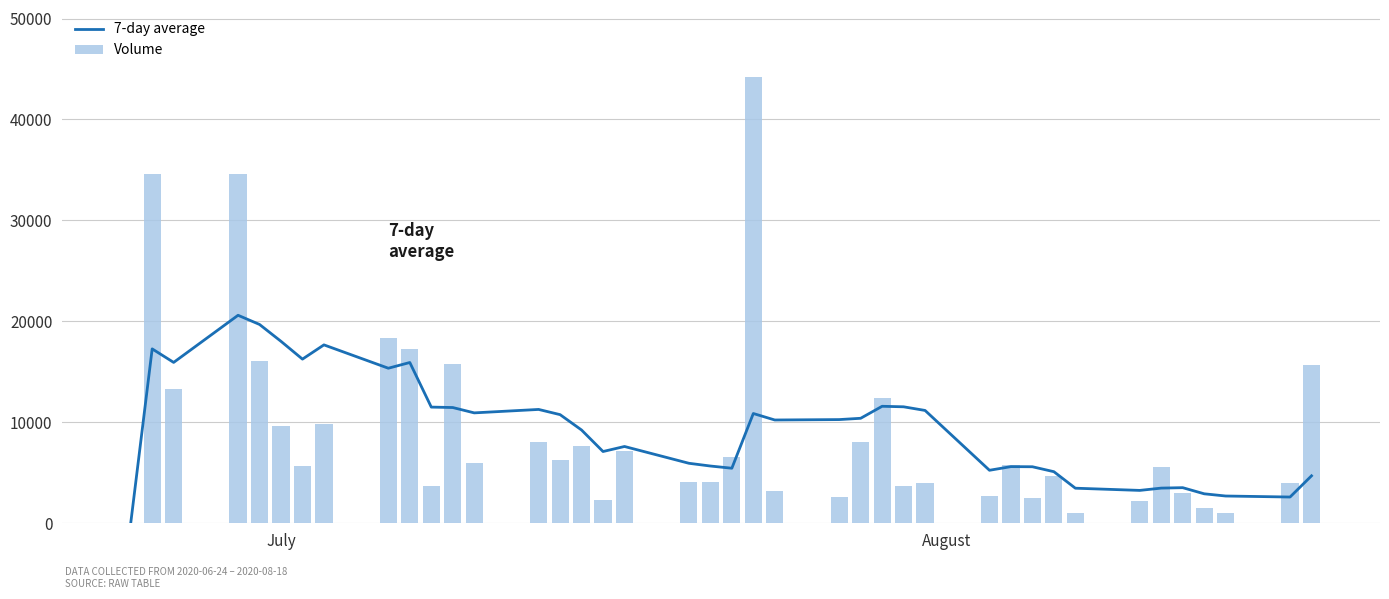

Reading right to left, transcribe all the data shown in this chart.

7-day average: 4701.0	2600.0	2701.0	2920.3	3527.1	3484.0	3256.3	3475.0	5110.0	5598.9	5611.9	5250.3	11176.6	11537.6	11588.9	10399.9	10271.3	10230.6	10873.6	5453.4	5671.3	5942.9	7606.7	7107.9	9237.6	10760.9	11276.4	10936.1	11465.9	11507.7	15925.6	15358.7	17671.6	16260.3	18023.0	19694.6	20603.5	15934.7	17275.0	0.0
Volume: 15704.0	3948.0	973.0	1479.0	3029.0	5608.0	2166.0	997.0	4655.0	2508.0	5727.0	2727.0	4014.0	3697.0	12442.0	8077.0	2599.0	3196.0	44211.0	6541.0	4056.0	4119.0	7177.0	2314.0	7697.0	6270.0	8066.0	5957.0	15766.0	3685.0	17222.0	18360.0	9879.0	5684.0	9665.0	16059.0	34610.0	13254.0	34550.0	0.0